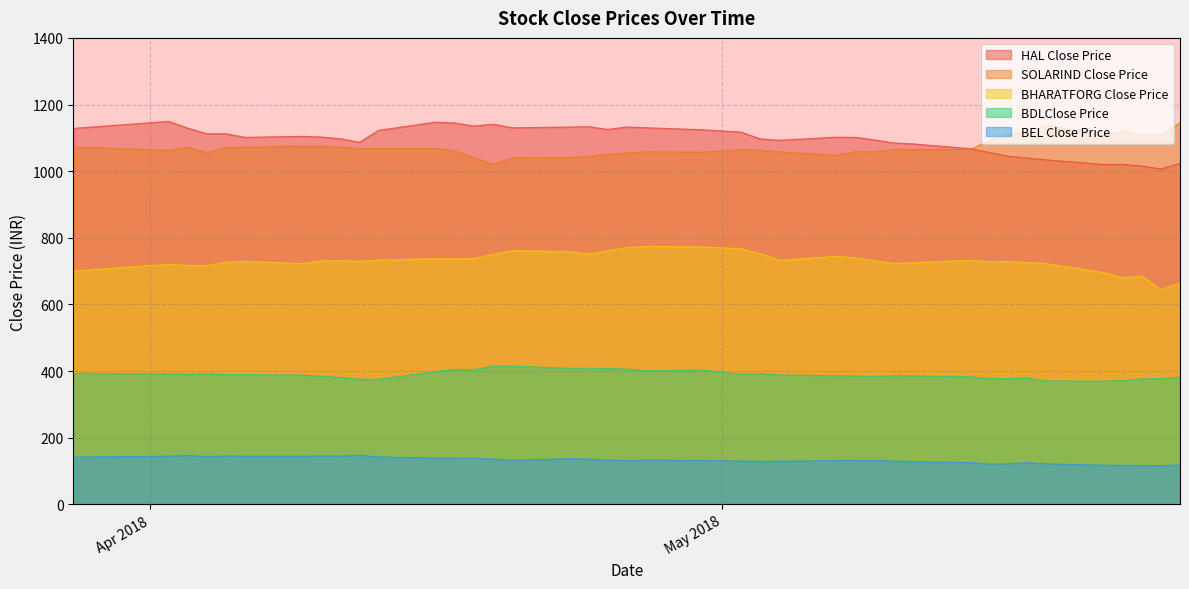

What is the maximum value for BHARATFORG Close Price?

774.5